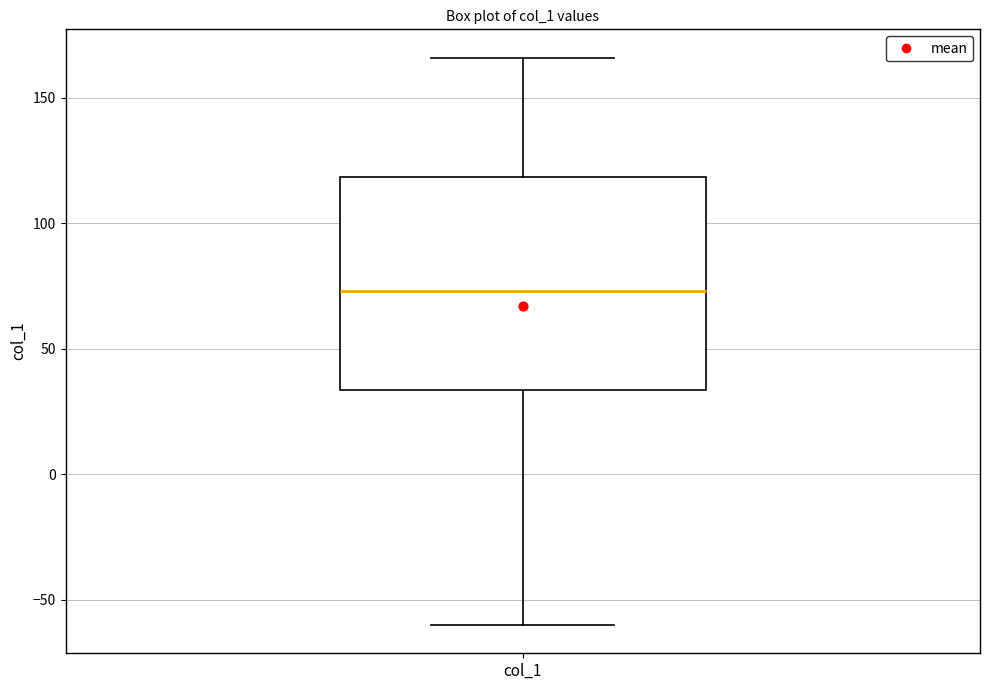

Transcribe this box plot: give where the median line is, the range the box spans, and where the two whiskers end, as read against the y-axis. The values are not printed on the chart, so give them approximately, as read against the axis.

median 75, box 35 to 120, whiskers -60 to 165